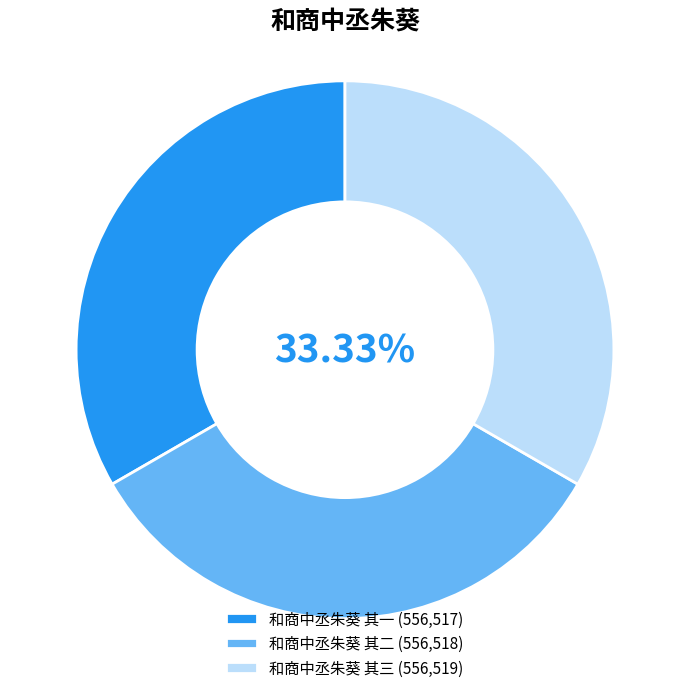

How many segments does this pie chart have?

3